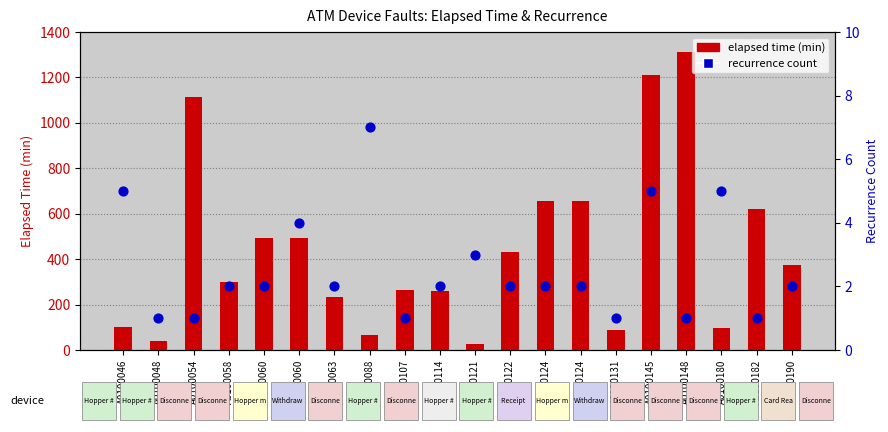

Is the value of elapsed time (min) at A0100060 greater than the value of recurrence count at A0100060?

Yes